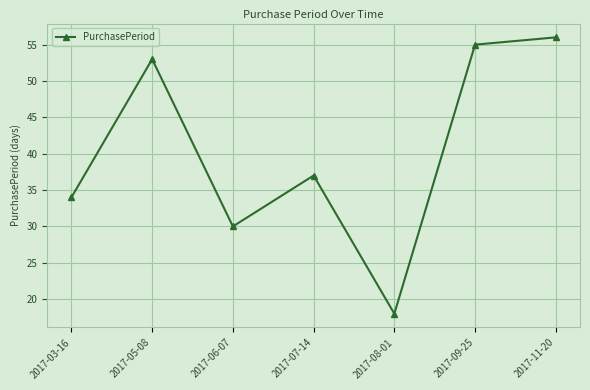

Does the chart display data point markers on the line(s)?

Yes